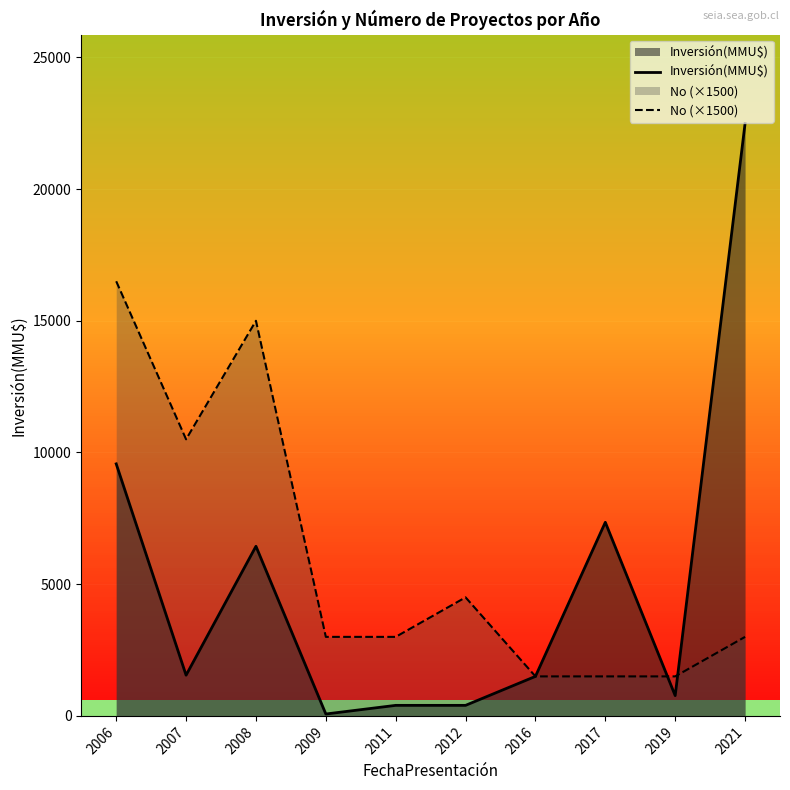

What is the difference between the maximum and minimum values in the Inversión(MMU$) series?

22416